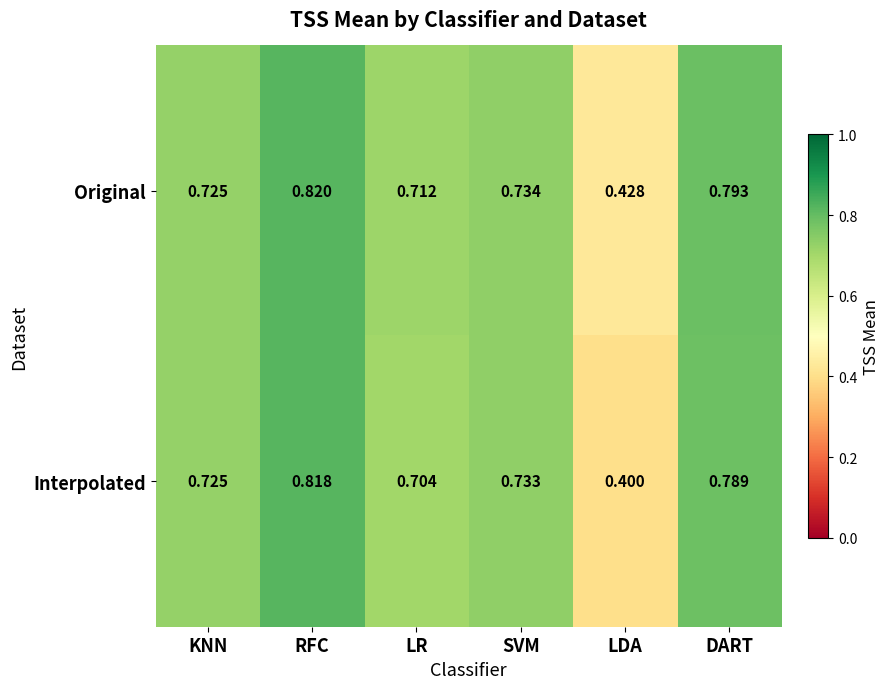

At which category is the sum across all series the highest?

RFC